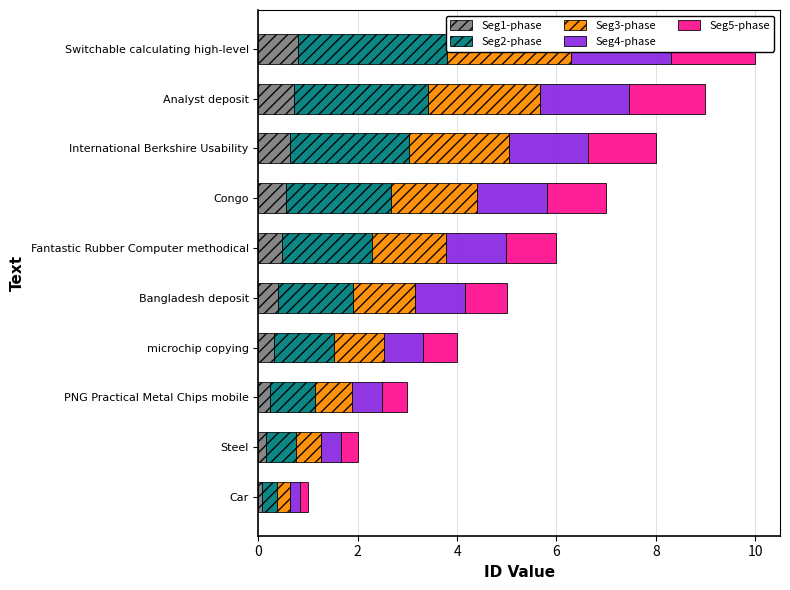

What is the average value of the Seg4-phase series?

1.1